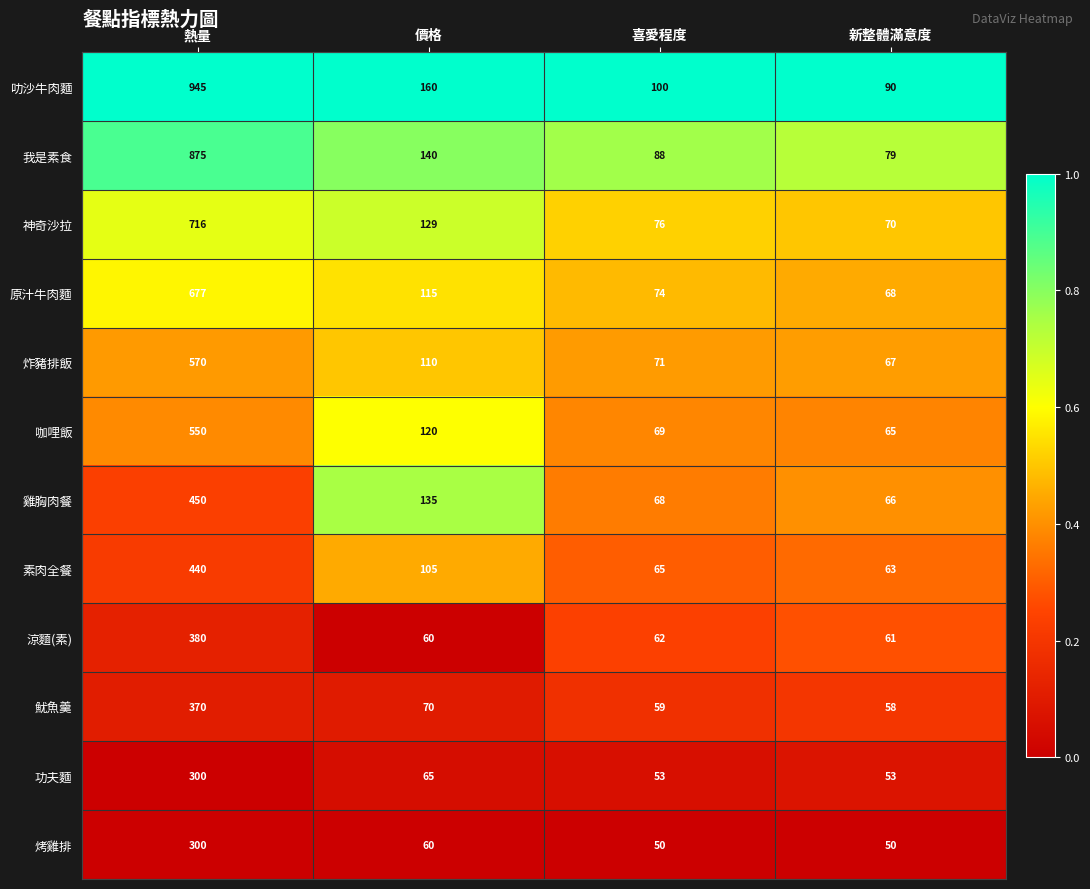

Which series changed the most between 價格 and 喜愛程度?

雞胸肉餐